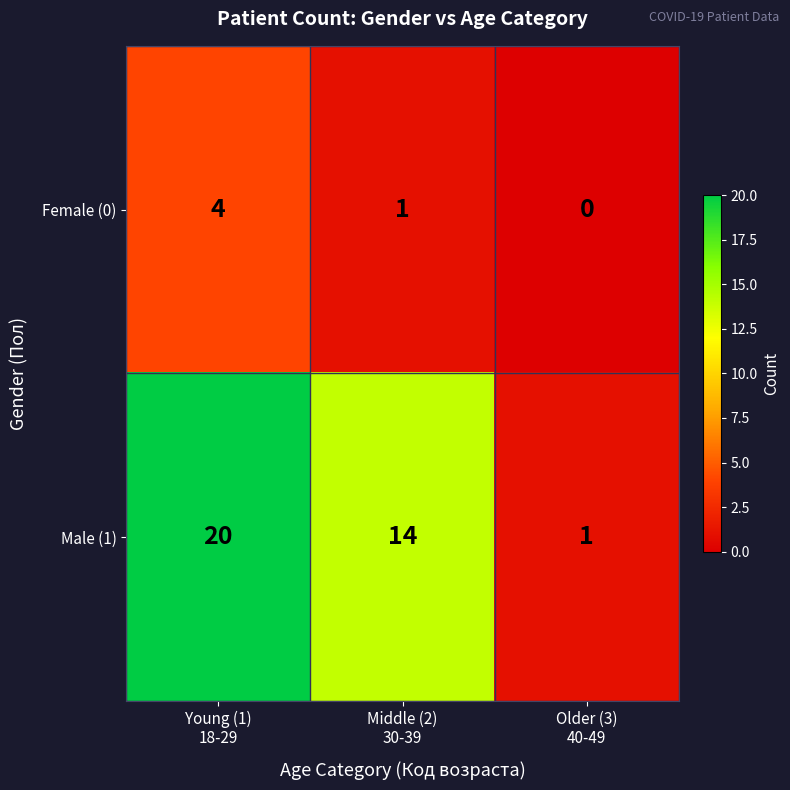

Rank the series at Older (3)
40-49 from lowest to highest value.

Female (0), Male (1)